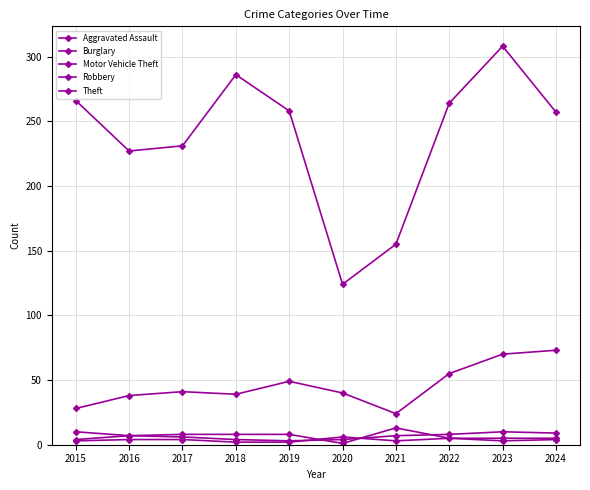

How many values in the Burglary series are below 8?

5